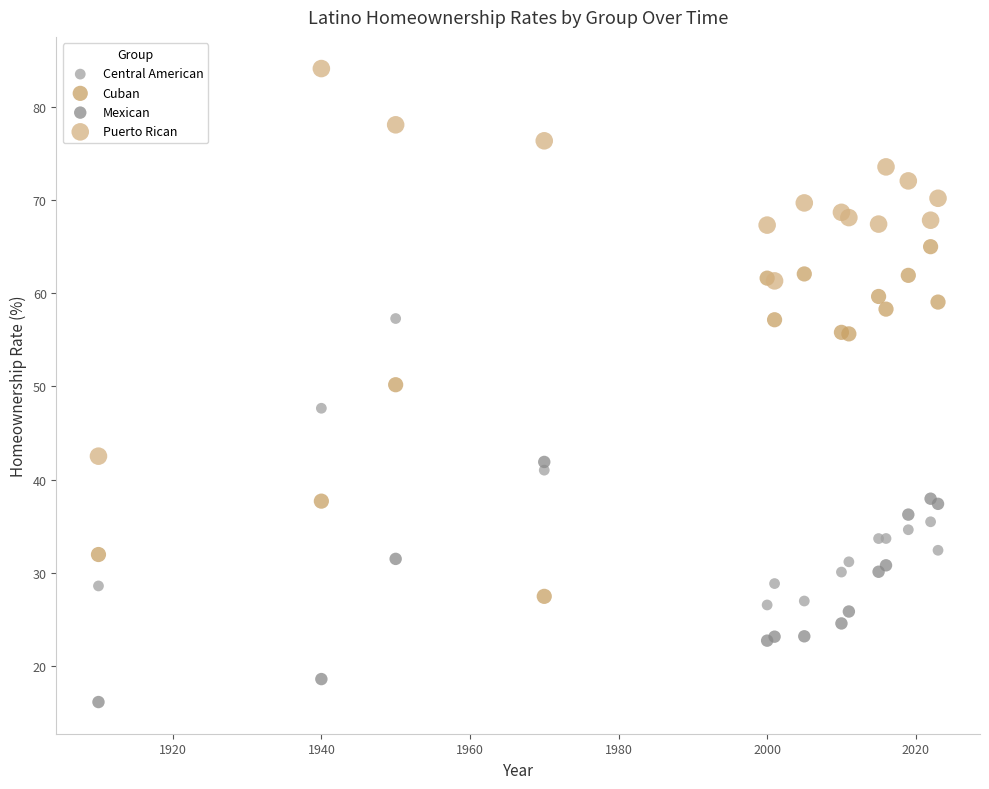

Which series contains the highest Y value?

Puerto Rican